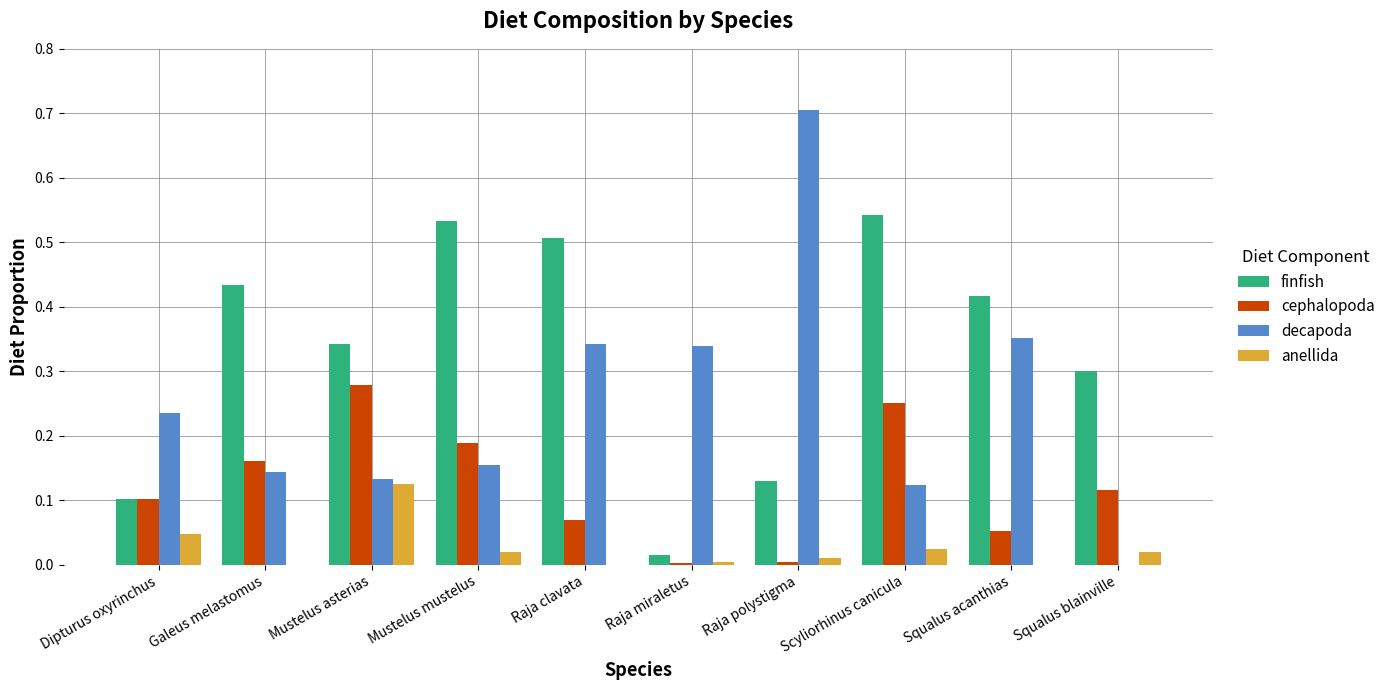

Which series has the largest total across all categories?

finfish